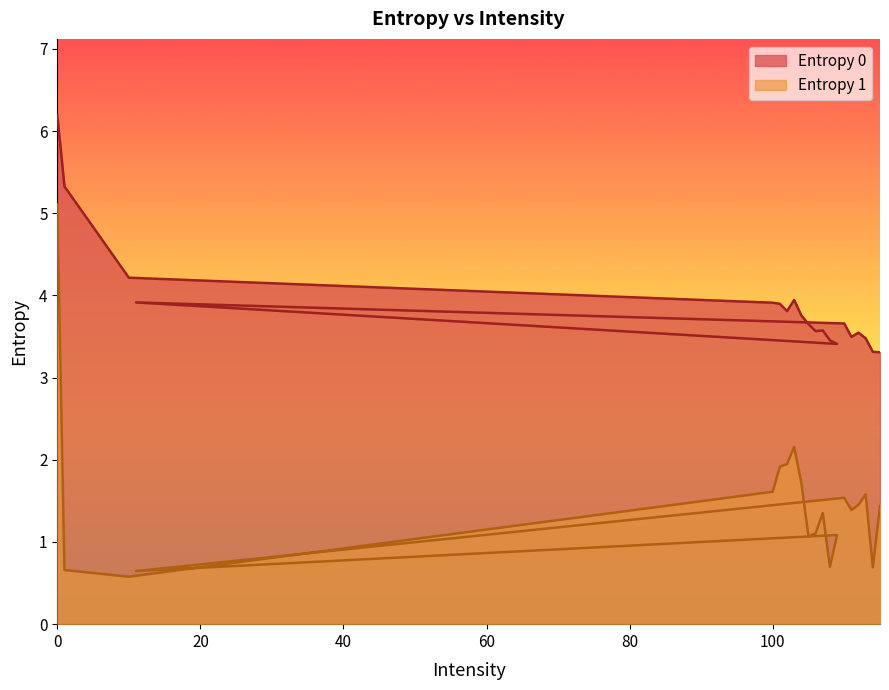

What is the total value across all series at 10?

4.8